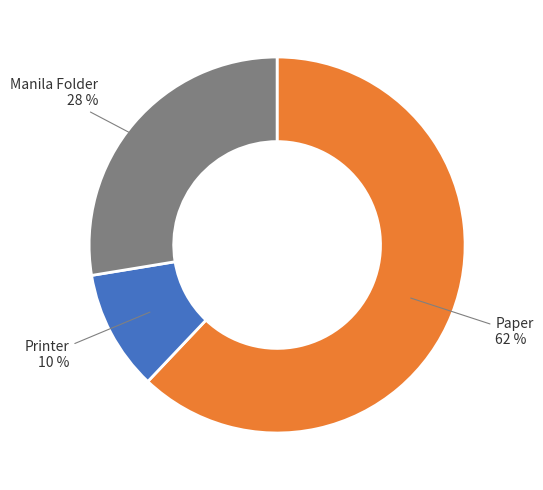

To the nearest percent, what is the difference between the largest and smallest slice percentages?

52%